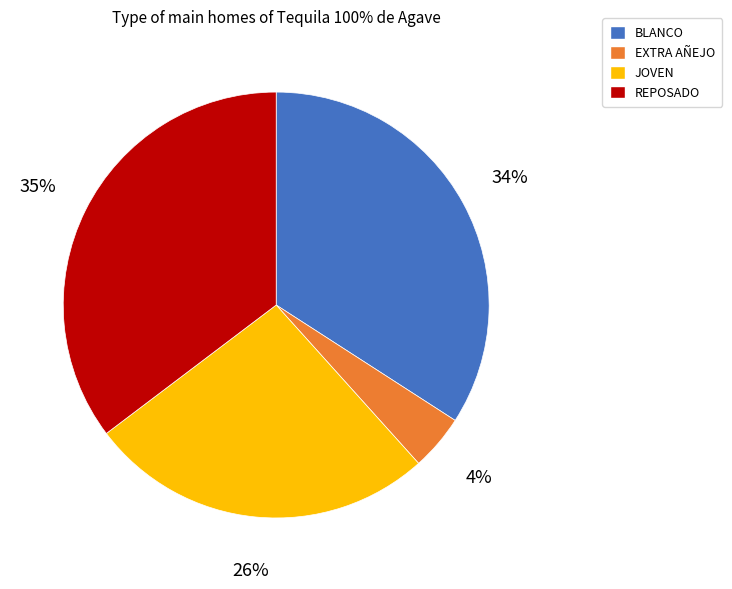

Count the number of slices in the pie.

4